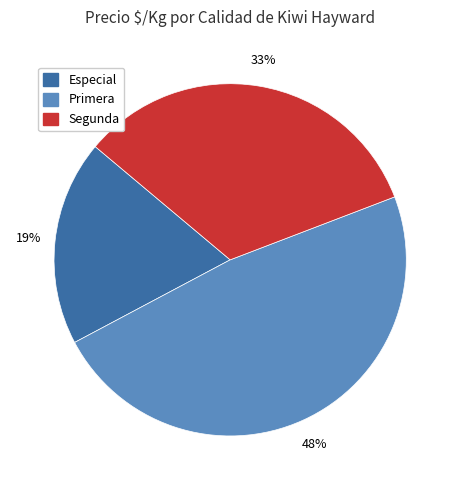

Is it true that Segunda is 23% of the pie?

False